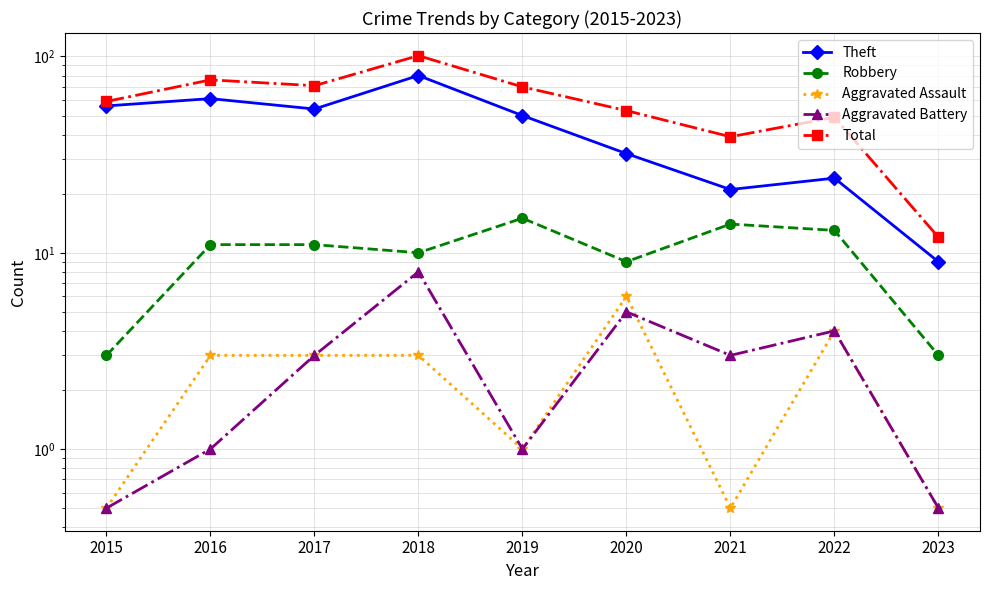

Which label corresponds to the largest value in the chart?

2018